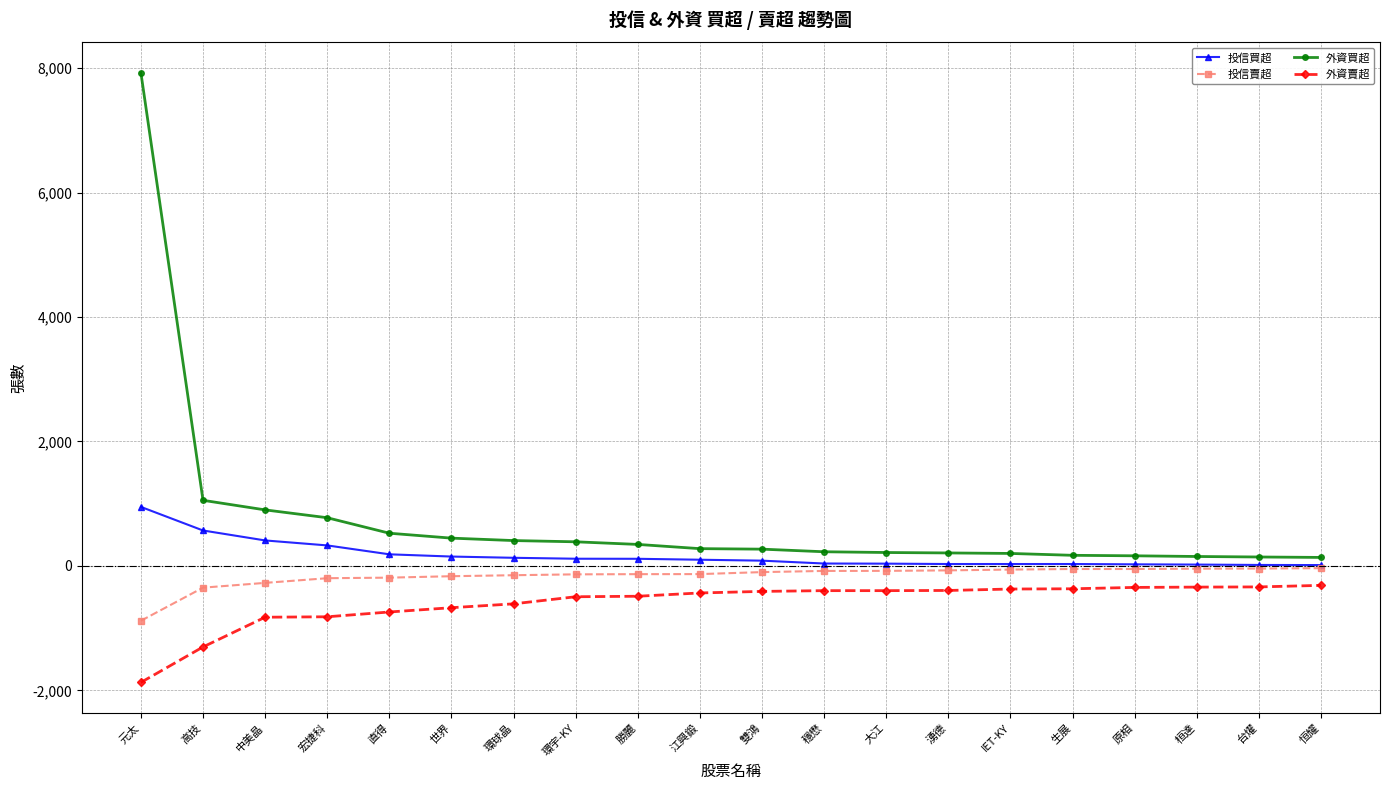

True or false: 投信賣超 and 外資賣超 intersect in this chart.

False